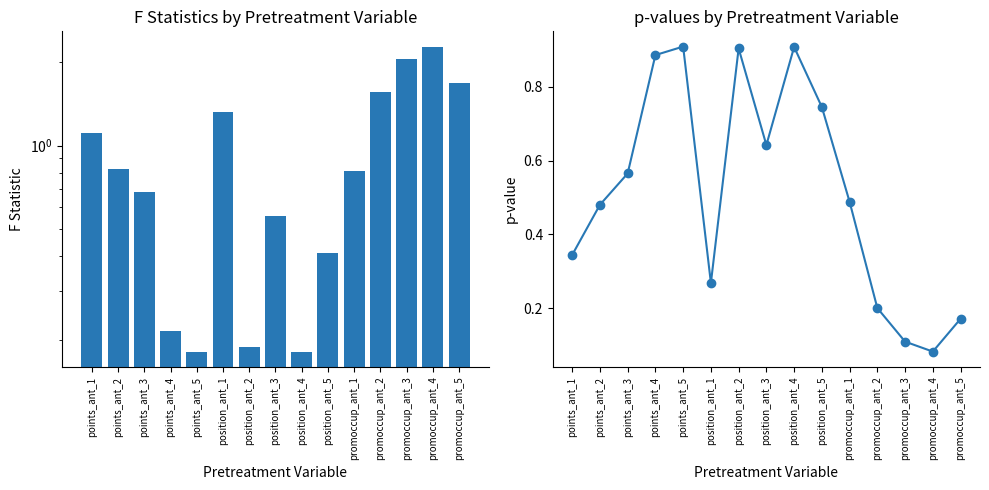

What is the value of the p-val bar at the 7th from the left?

0.9